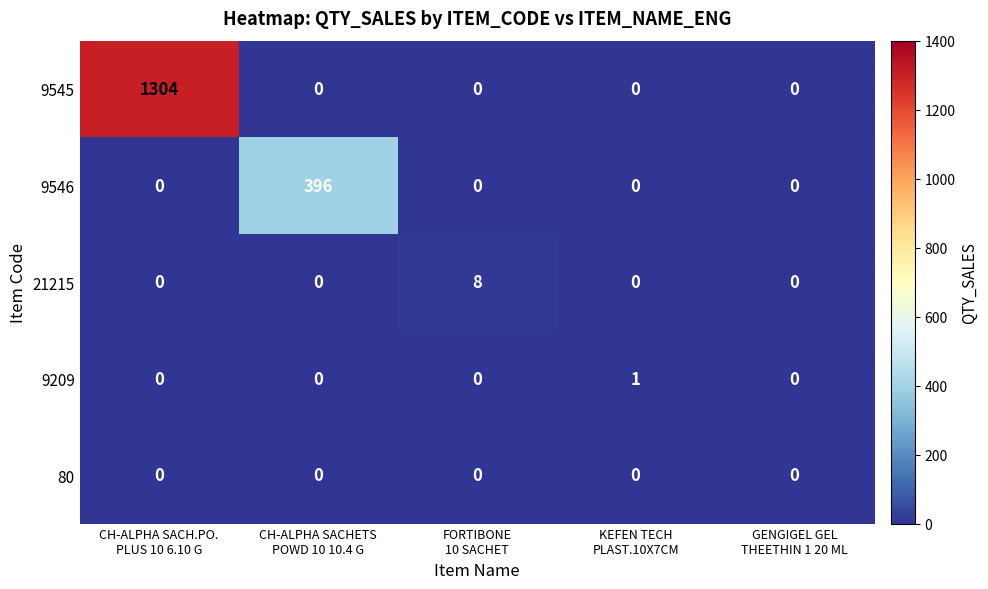

Which series has the widest spread of values?

9545